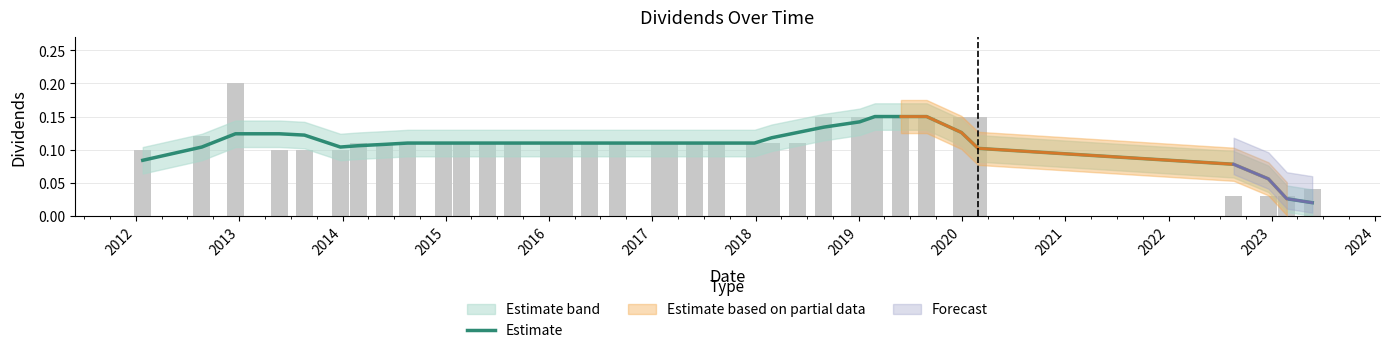

Which has a higher value, 2021 or 2022?

2021